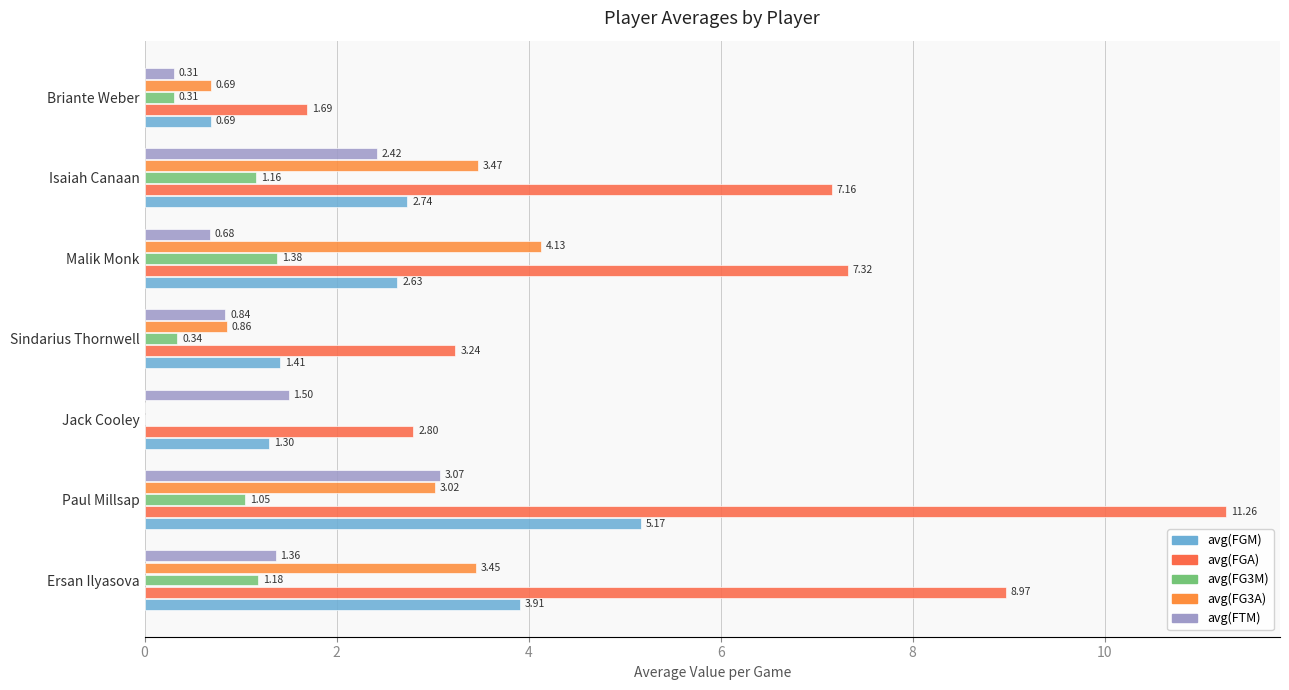

Which series has the widest spread of values?

avg(FGA)